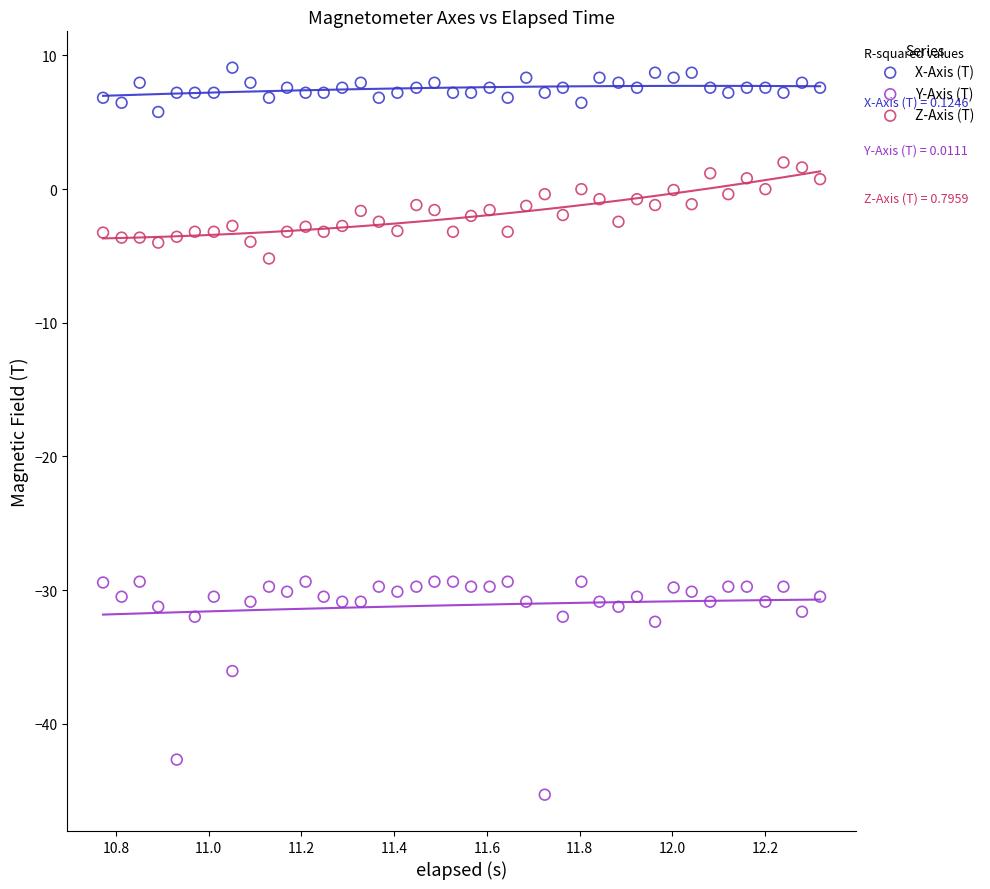

Which series reaches the maximum Y coordinate?

X-Axis (T)